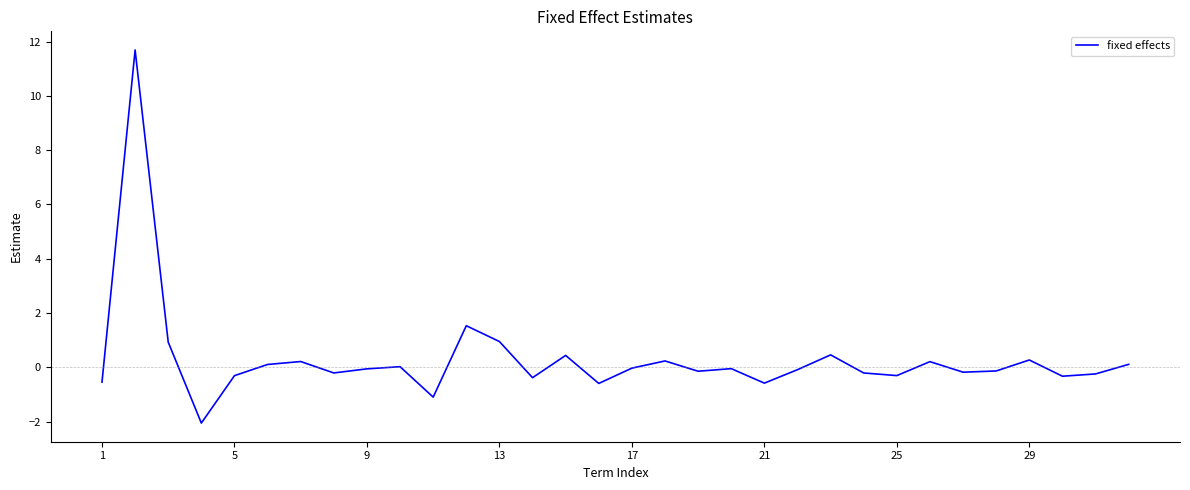

What is the minimum value shown in the chart?

-2.1